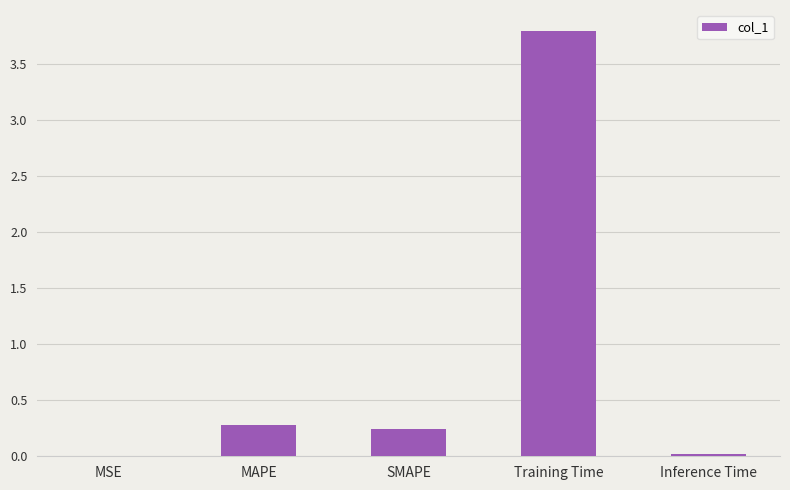

What is the sum of all values?

4.3